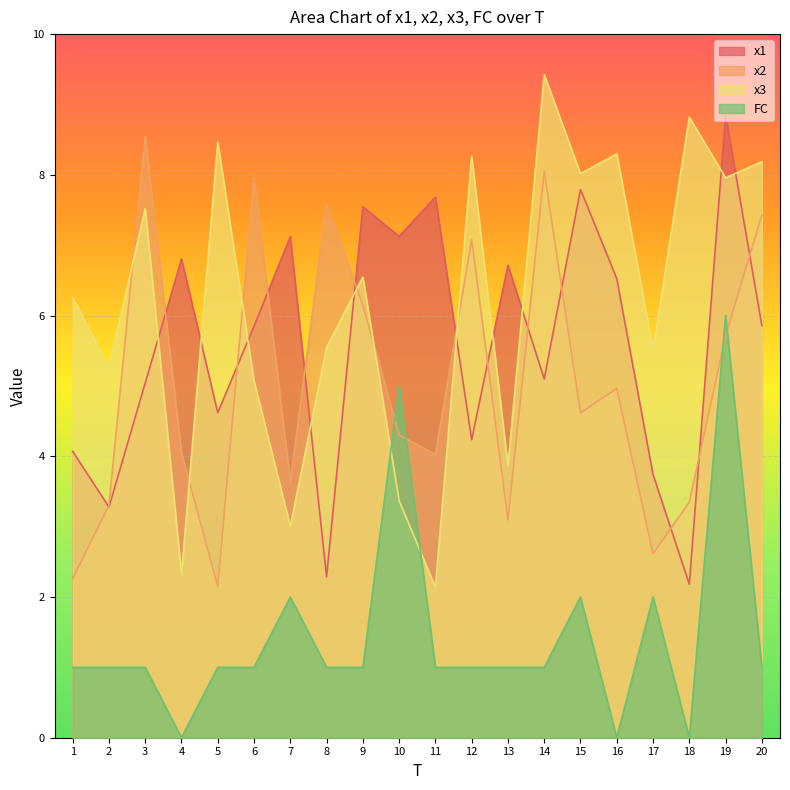

How many values in the FC series exceed 1?

5